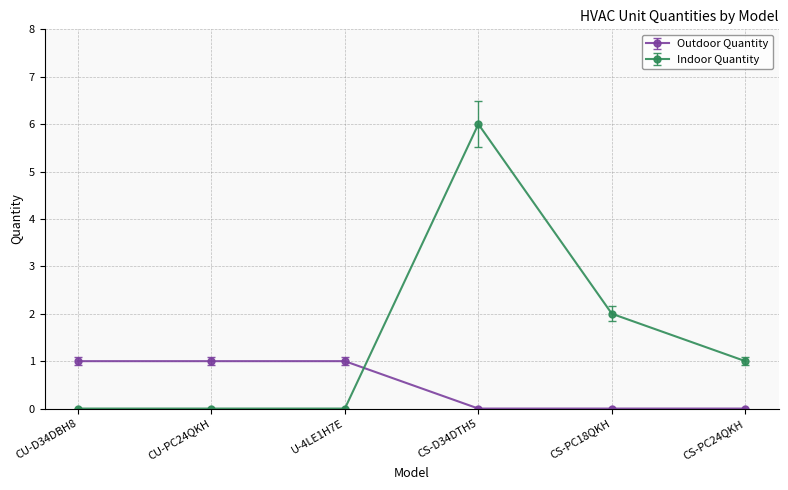

What is the label of the 4th point from the left?

CS-D34DTH5